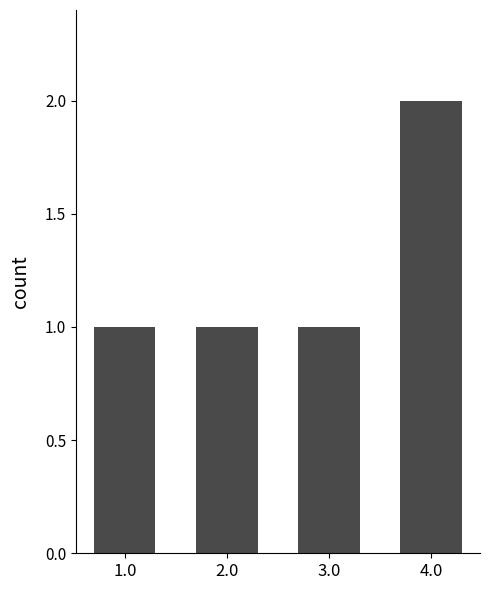

Is it true that the value at 4.0 is 2?

True